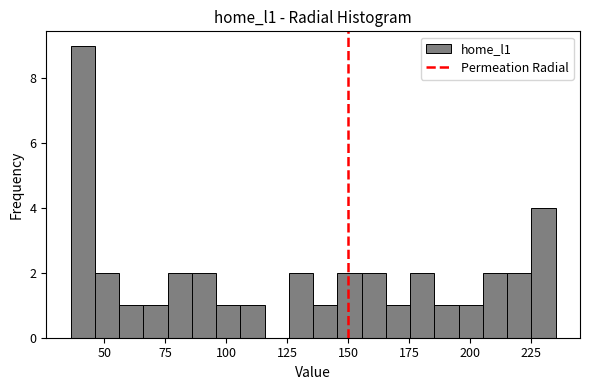

Read against the x-axis, roughly where is the centre of the tallest bar?

40